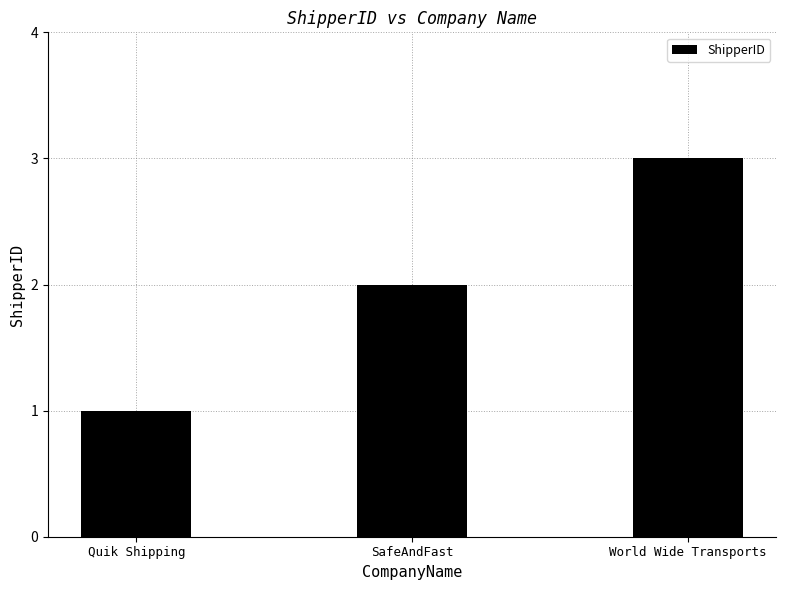

Read the value at SafeAndFast.

2